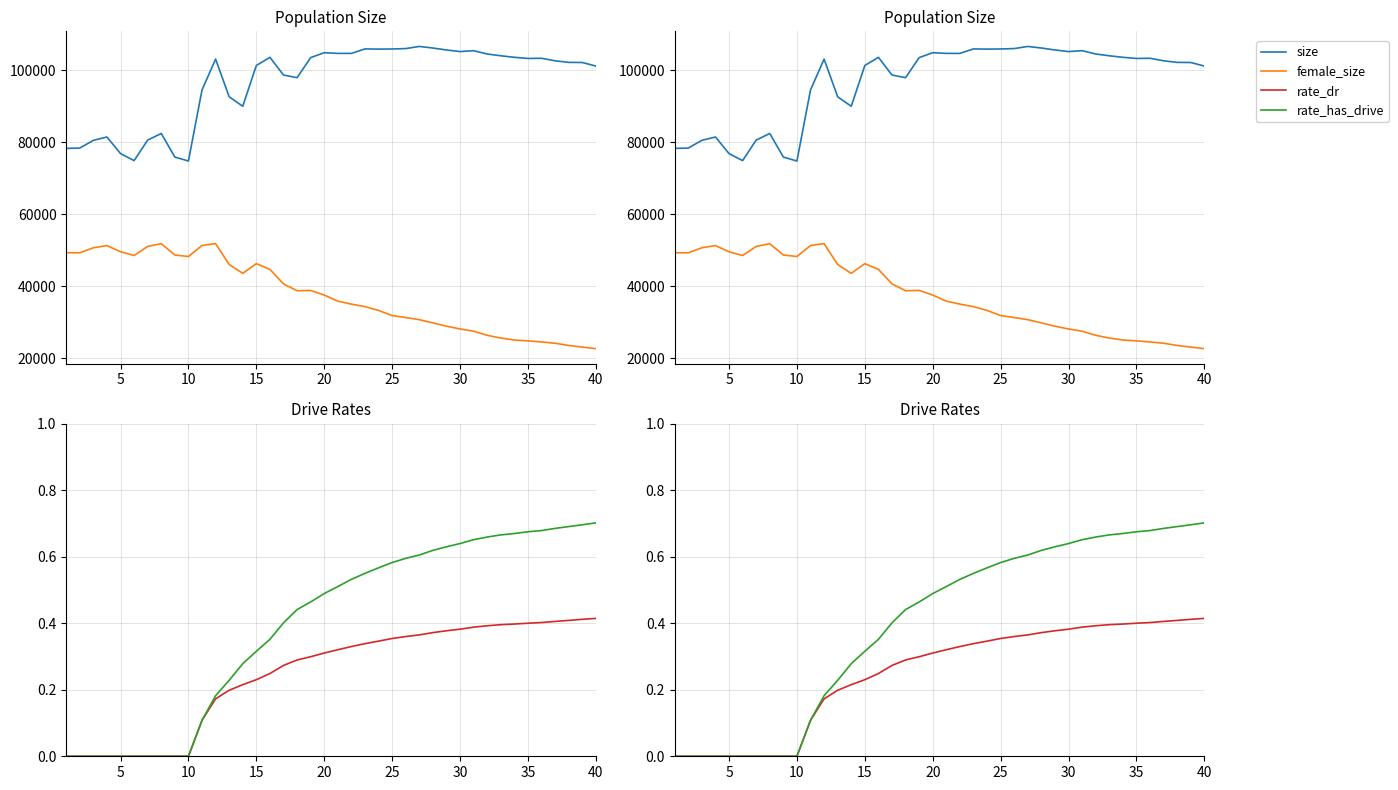

At 10, list the series in order from smallest to largest.

rate_dr, rate_has_drive, female_size, size